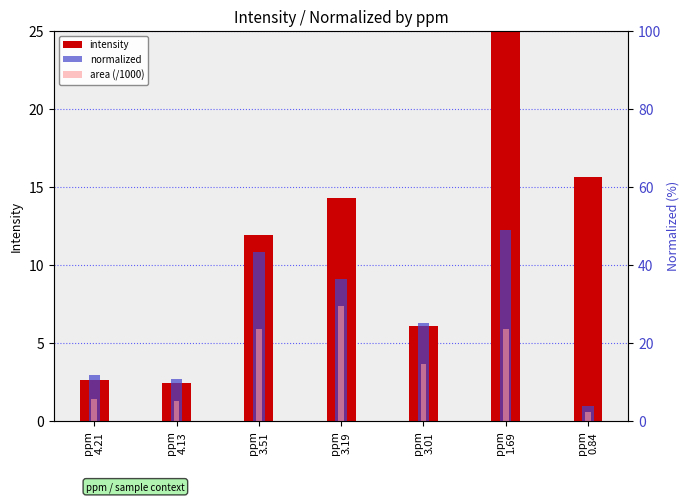

What position from the right is ppm
3.51?

5